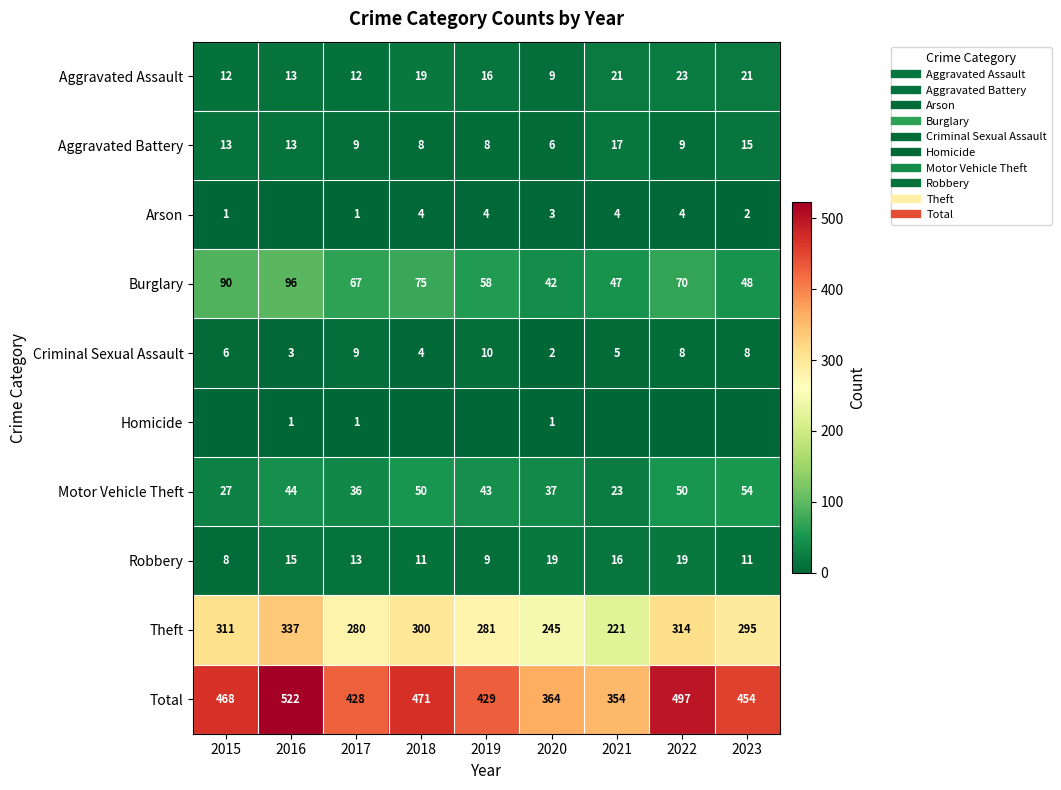

Rank the series at 2019 from lowest to highest value.

Homicide, Arson, Aggravated Battery, Robbery, Criminal Sexual Assault, Aggravated Assault, Motor Vehicle Theft, Burglary, Theft, Total